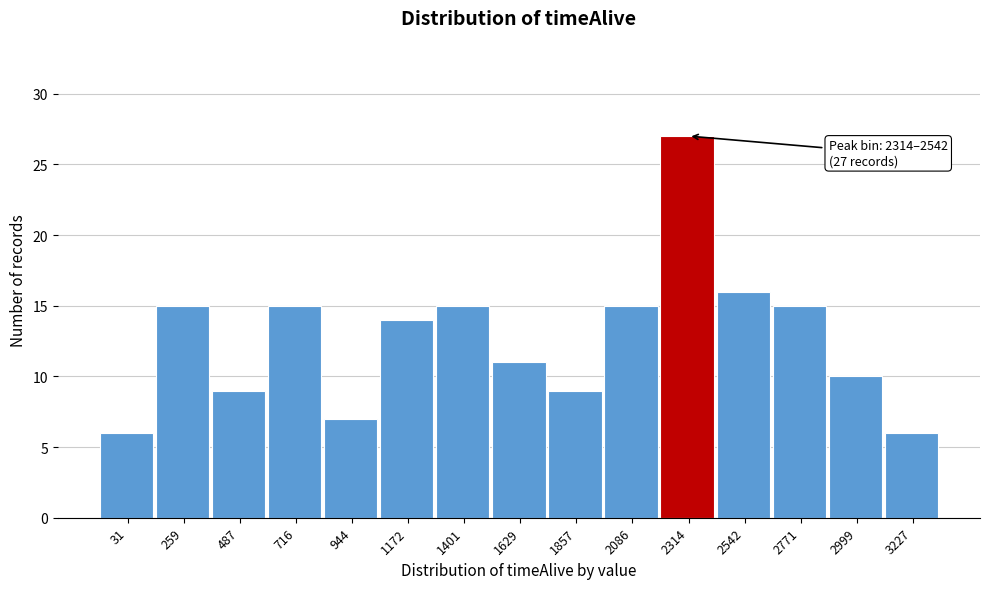

Reading left to right, list all the values displayed in this chart.

6	15	9	15	7	14	15	11	9	15	27	16	15	10	6